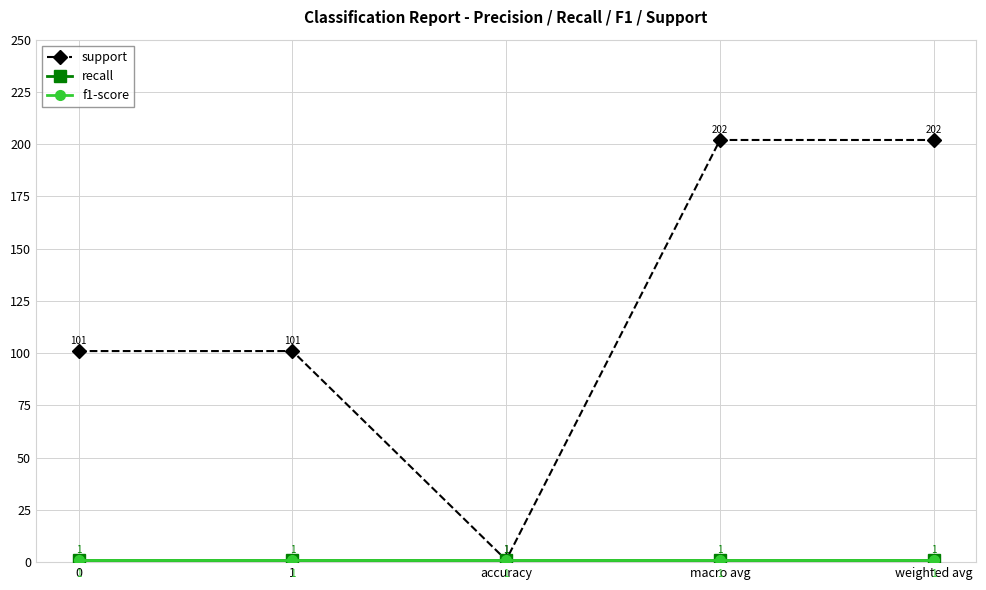

Does the chart have visible grid lines?

Yes